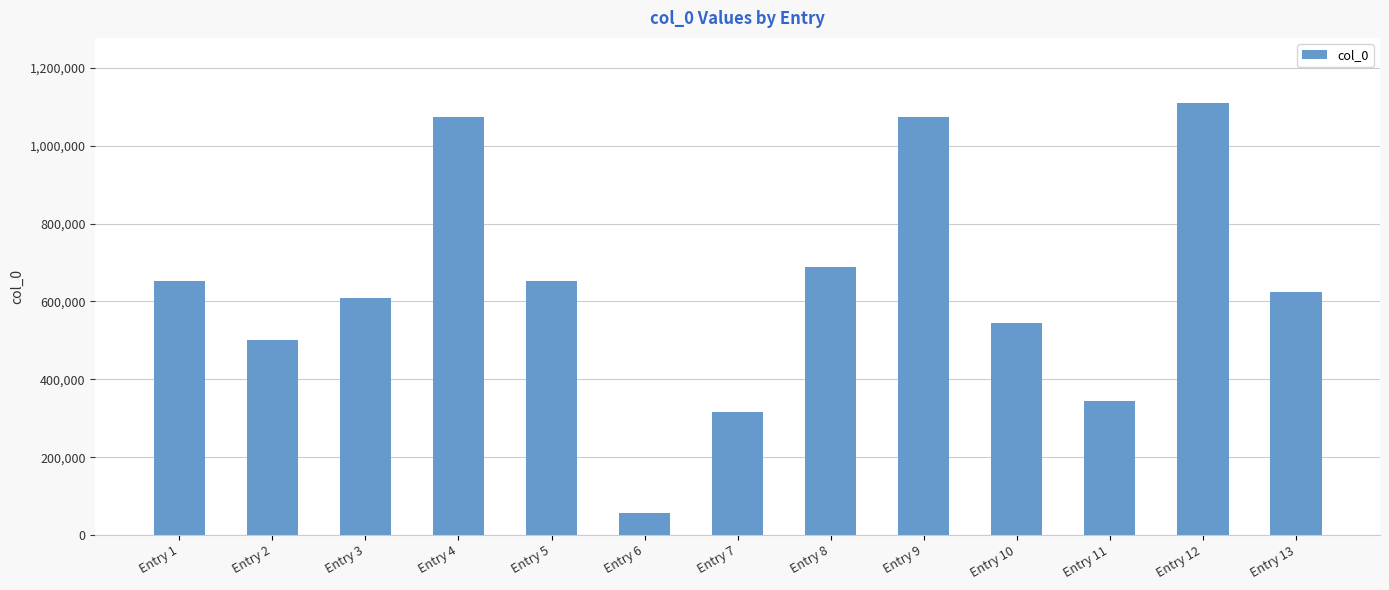

What is the change in value from Entry 1 to Entry 3?

-42175